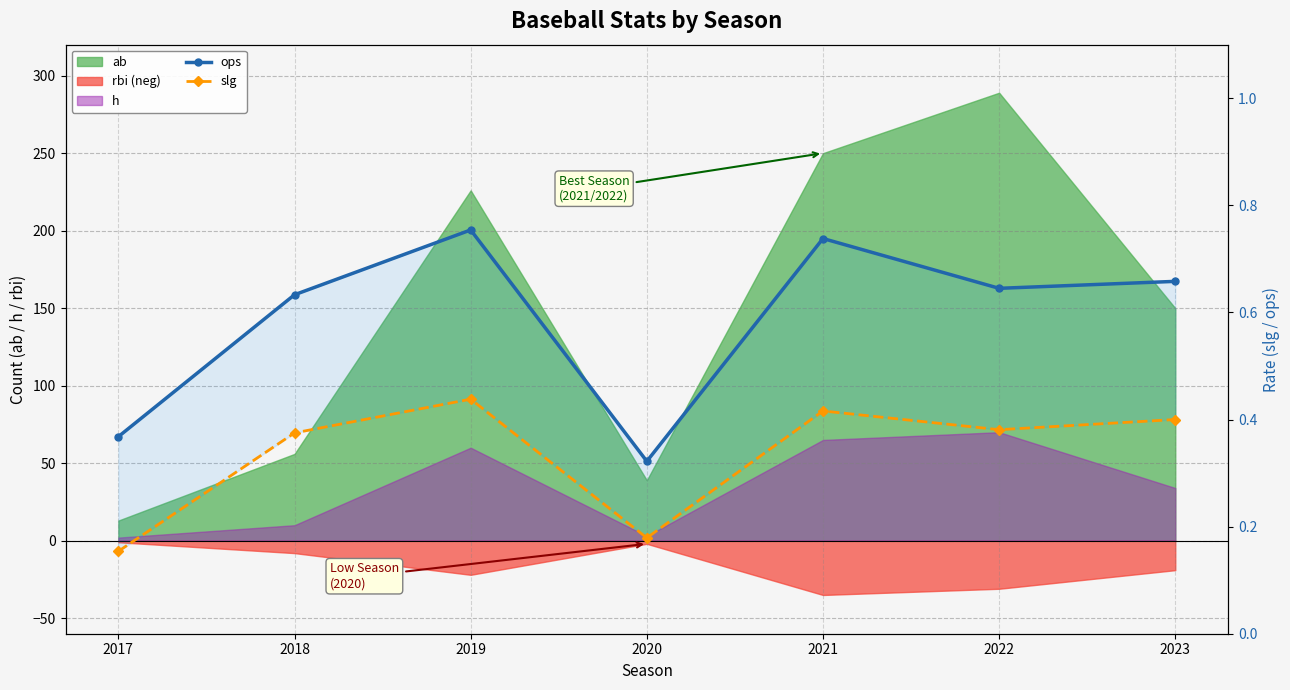

Which has a higher value, 2020 or 2017?

2017